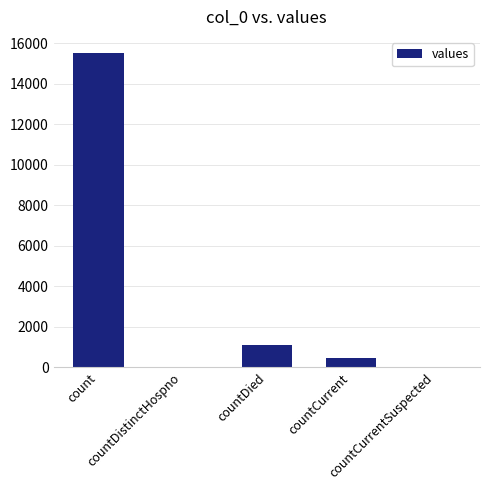

What is the greatest value displayed?

15532